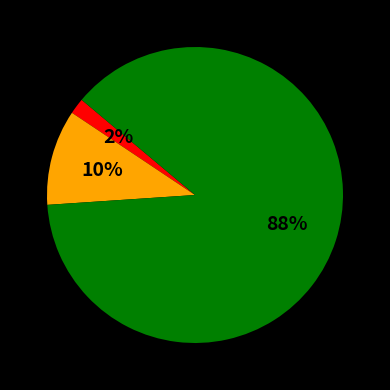

How many segments does this pie chart have?

3